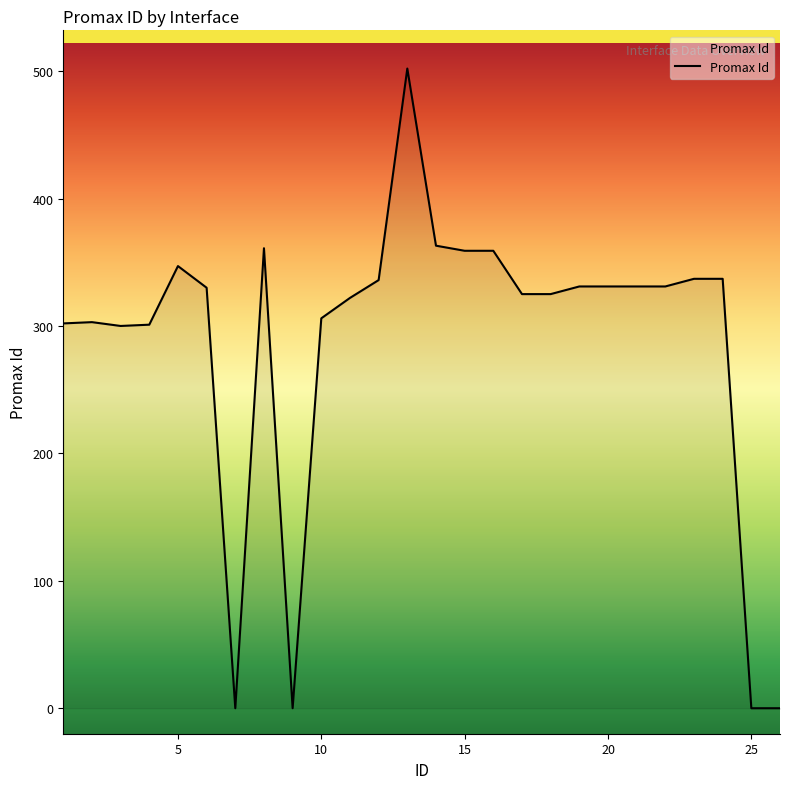

What is the difference between the maximum and minimum values?

502